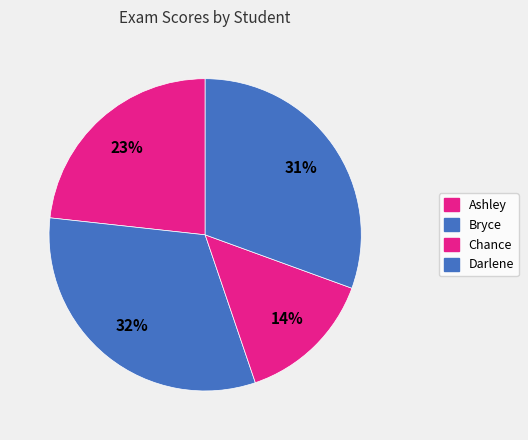

Between Darlene and Ashley, which is larger?

Darlene